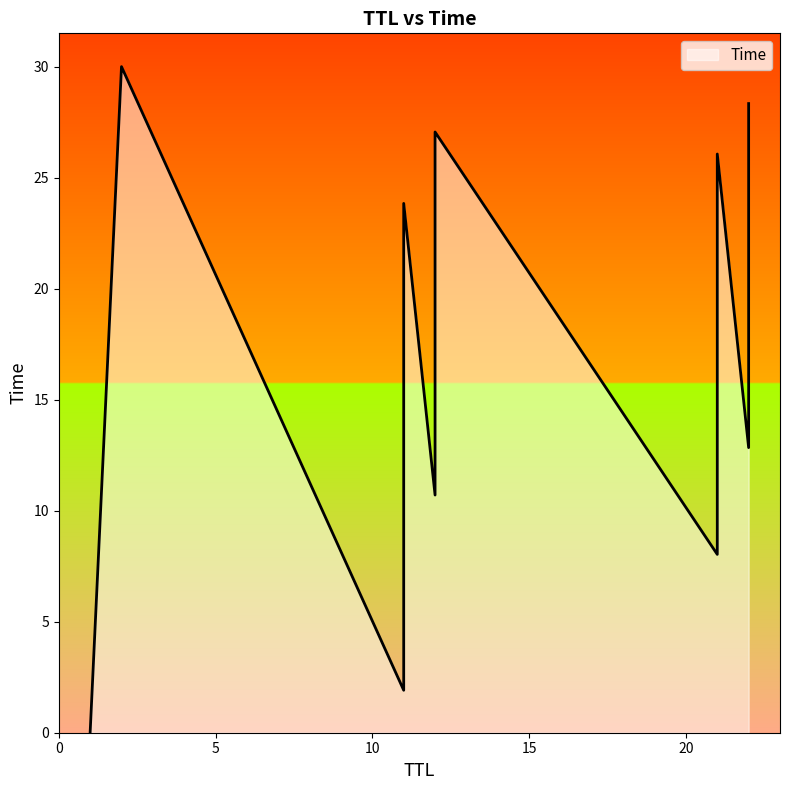

What is the change in value from 22 to 11?

+11.0